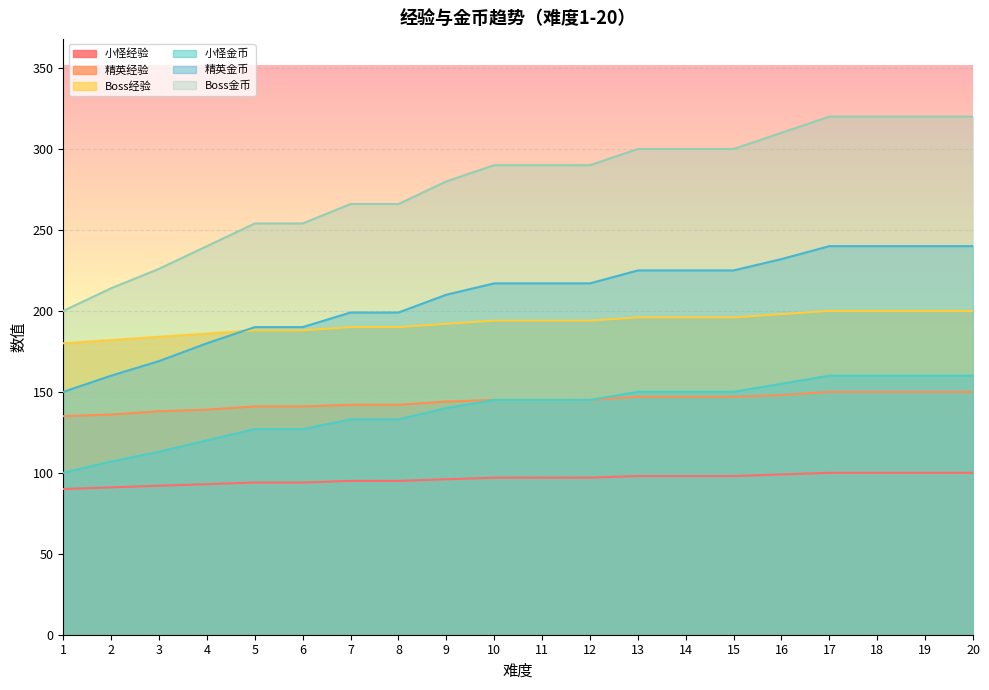

How many lines are shown in the chart?

6